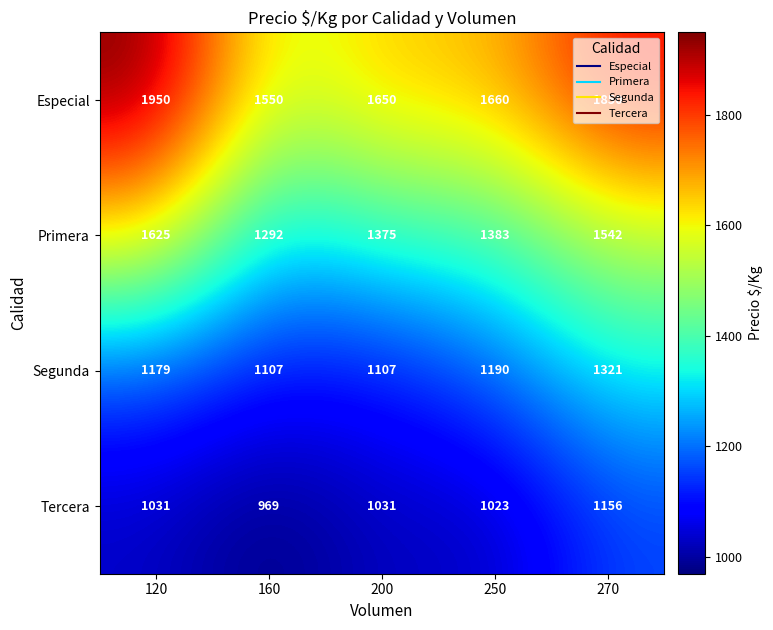

At which category does the chart reach its minimum across all series?

160